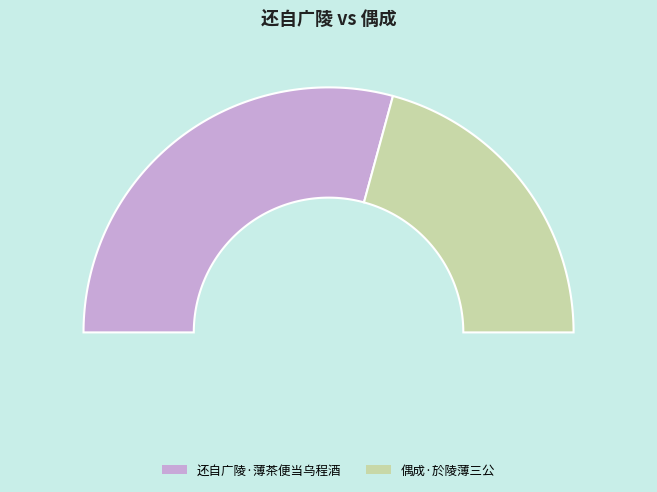

To the nearest percent, what is the difference between the 偶成·於陵薄三公 and 还自广陵·薄茶便当乌程酒 slice percentages?

17%